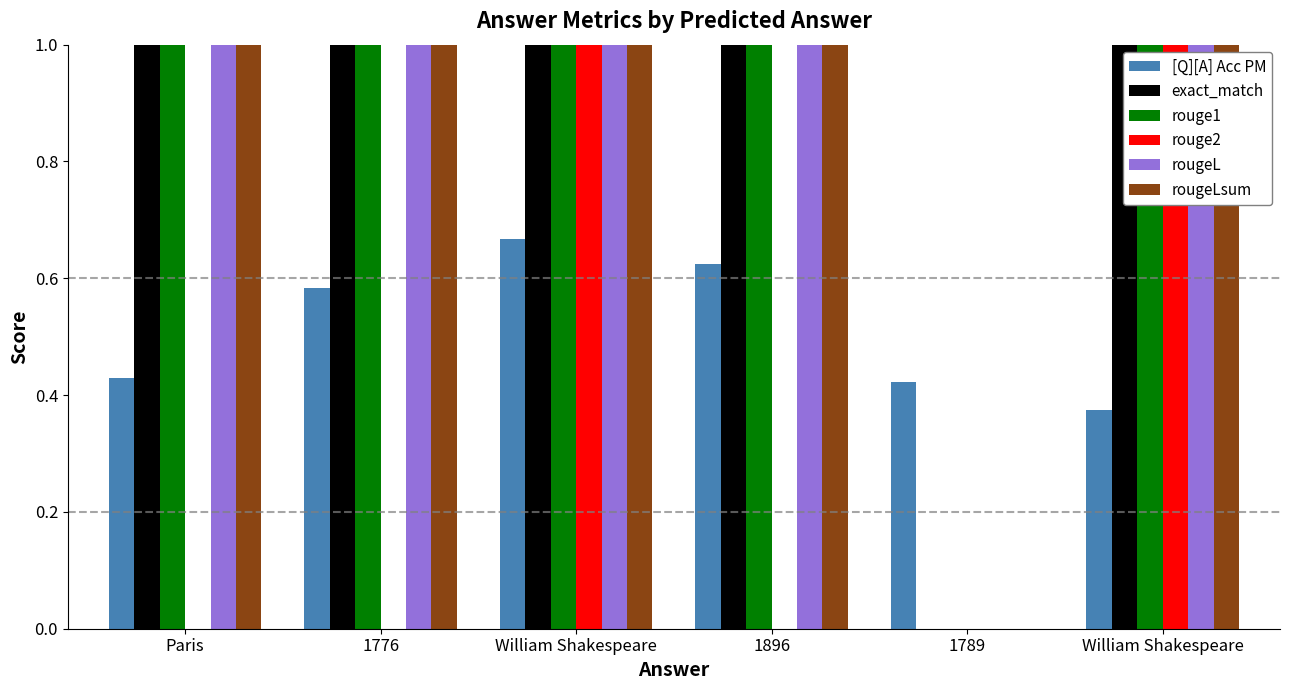

How many positive values does the rouge1 series have?

5